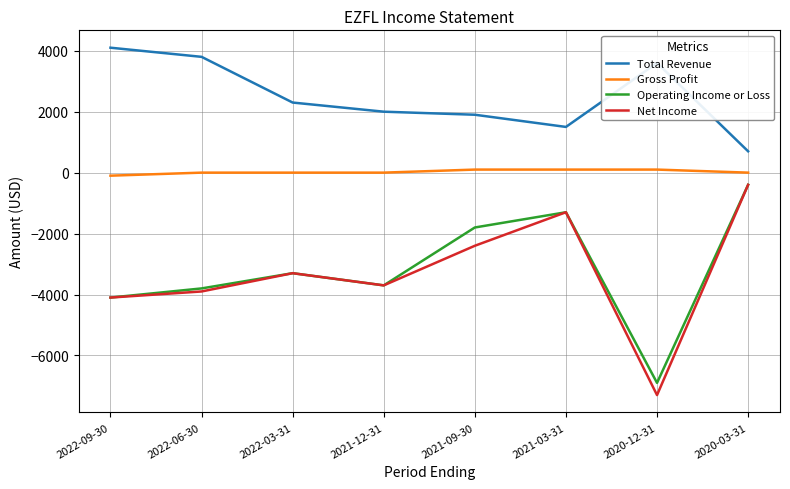

What are all the series names shown in the legend?

Total Revenue, Gross Profit, Operating Income or Loss, Net Income